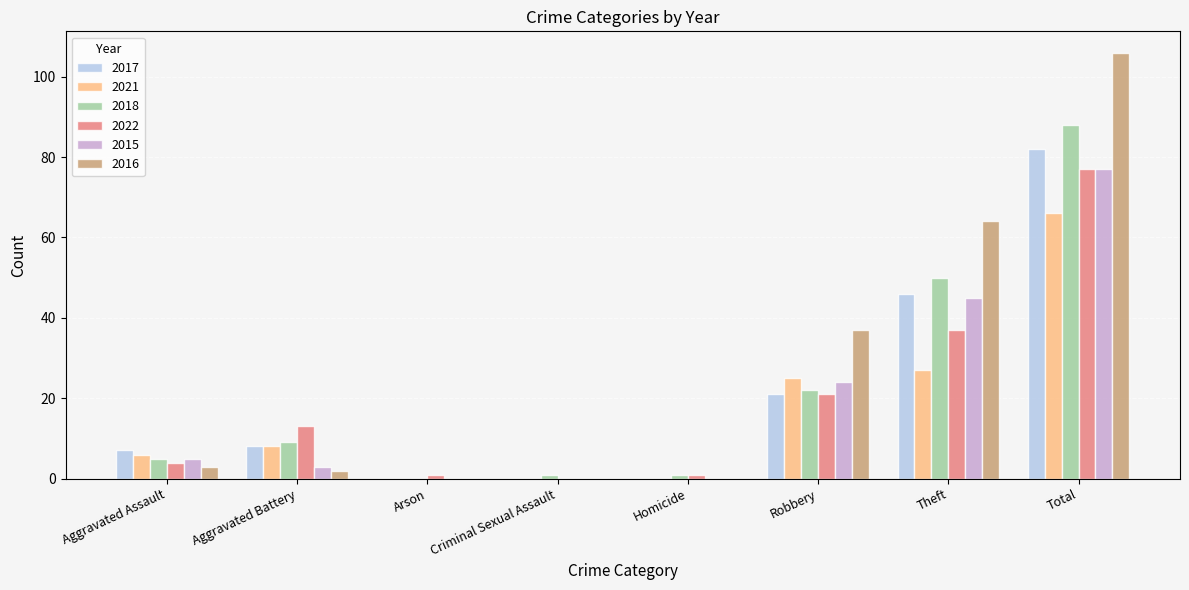

What is the maximum value for 2017?

82